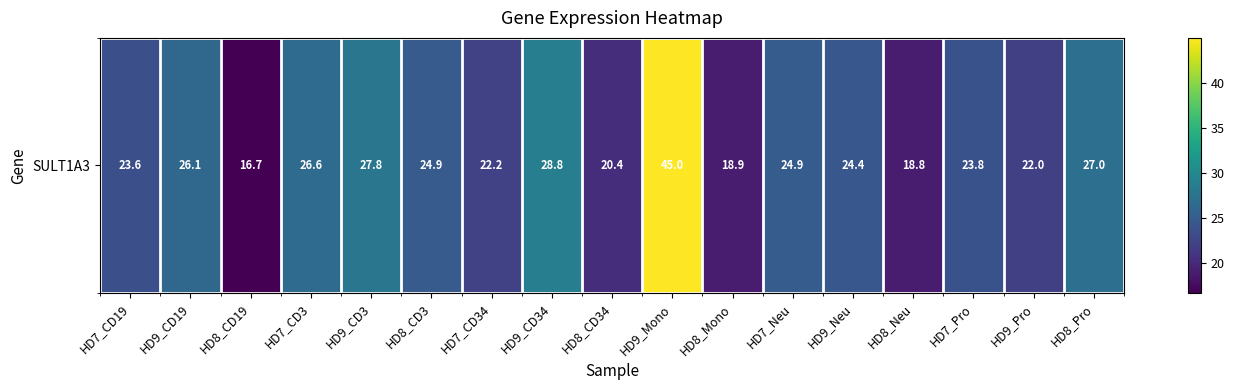

Which label corresponds to the smallest value in the chart?

HD8_CD19